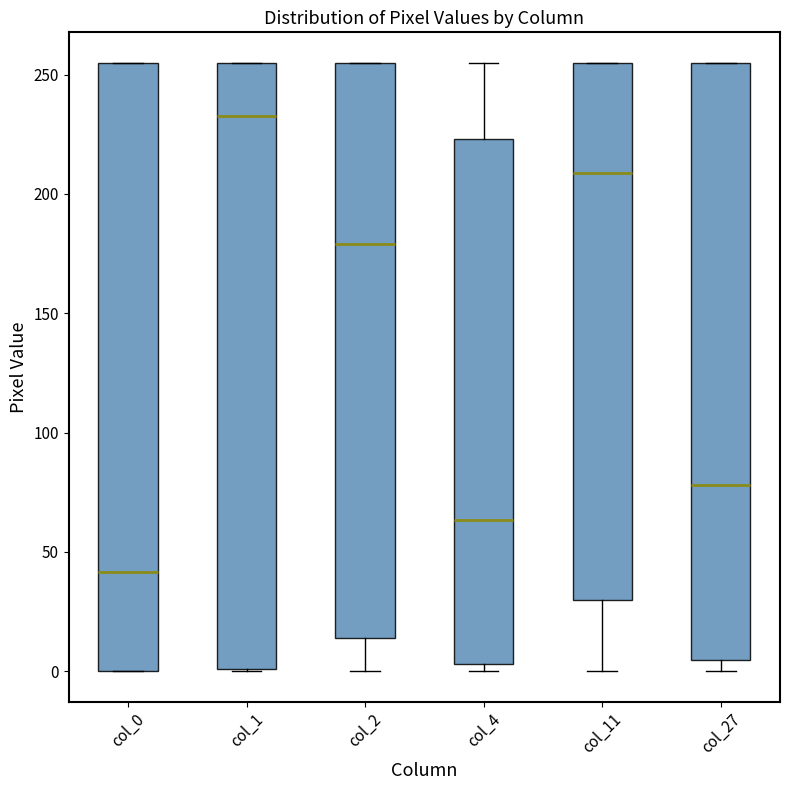

Which box's median line is the lowest?

col_0